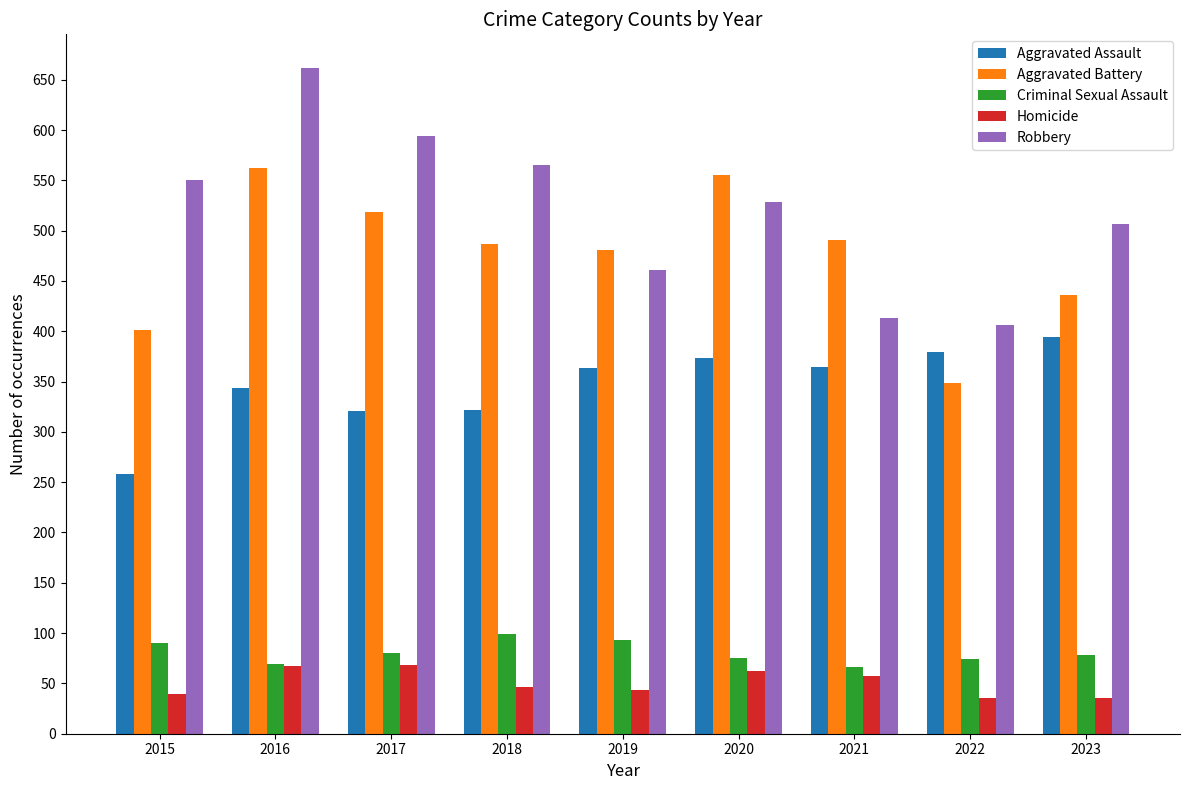

What is the maximum value for Aggravated Assault?

394